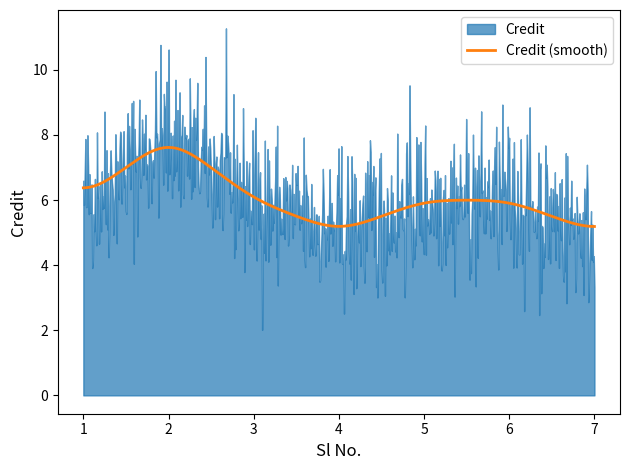

At which category does the data reach its first local valley?

4